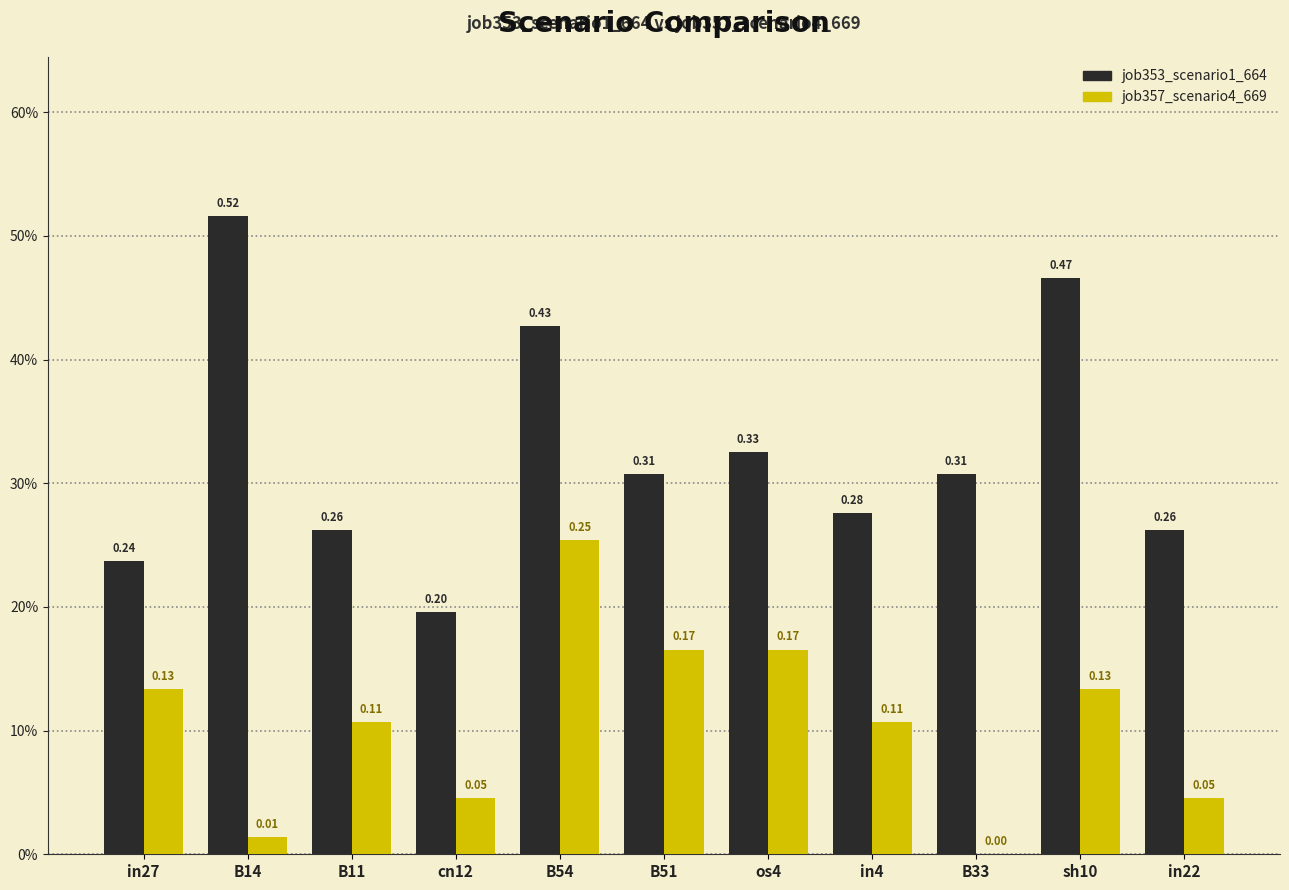

What is the approximate value of job357_scenario4_669 at os4?

0.2